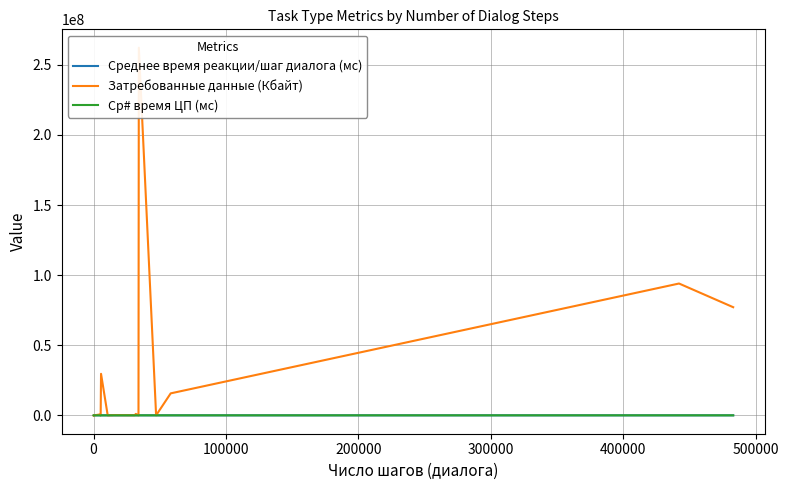

In Затребованные данные (Кбайт), how many points are higher than both neighbors (excluding endpoints)?

8